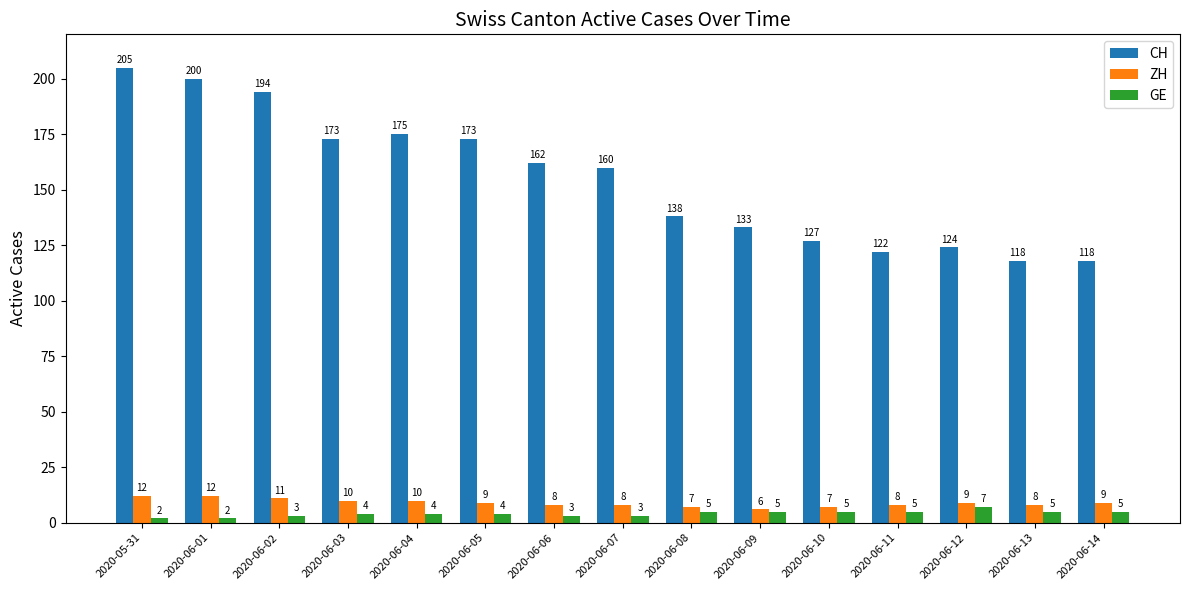

True or false: CH has a value of 83 at 2020-06-08.

False